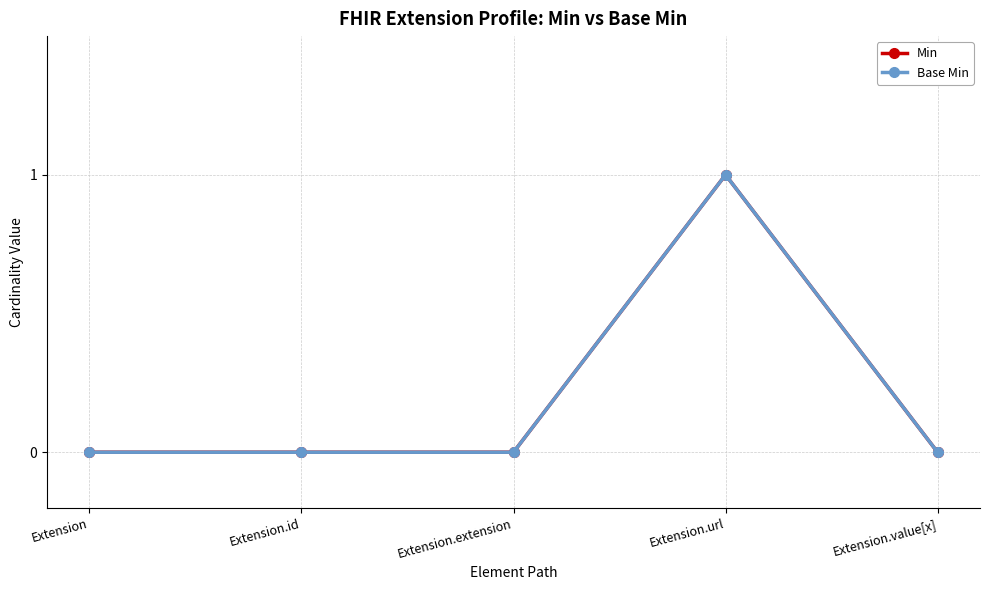

Reading right to left, what are all the values shown in this chart?

Min: 0	1	0	0	0
Base Min: 0	1	0	0	0